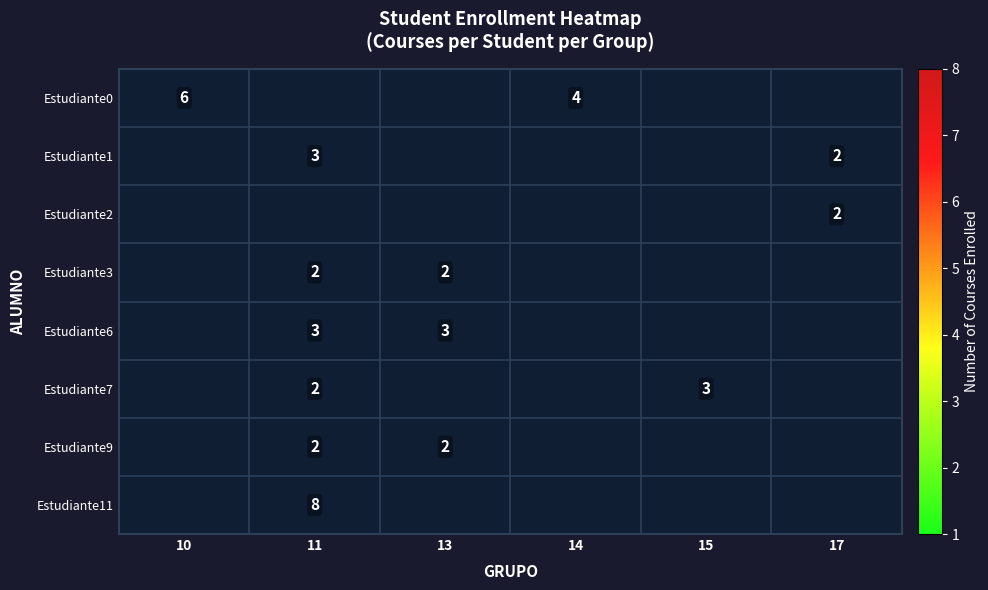

Is it true that Estudiante9 equals 2 at 11?

True